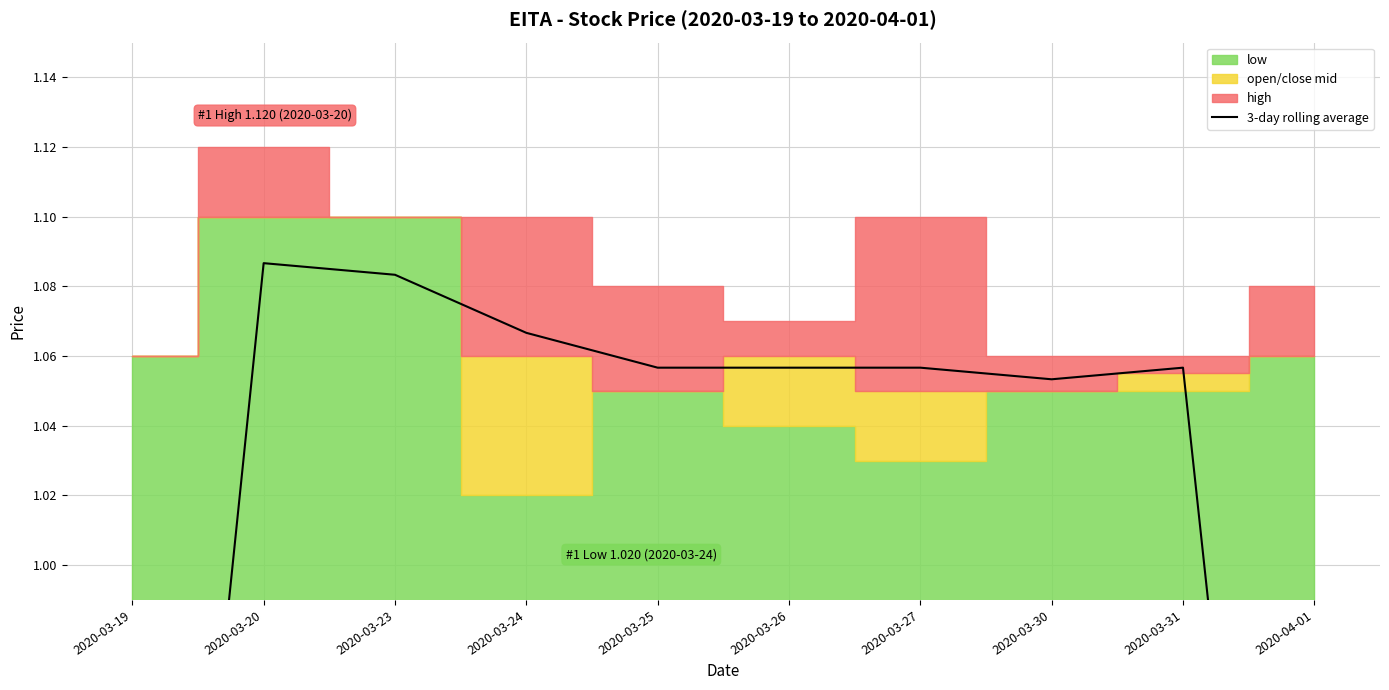

What is the minimum value shown in the chart?

0.7